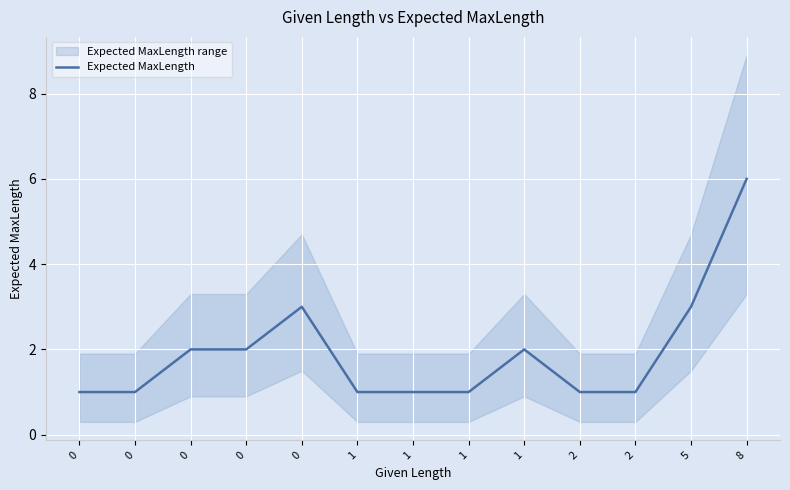

What is the average value?

2